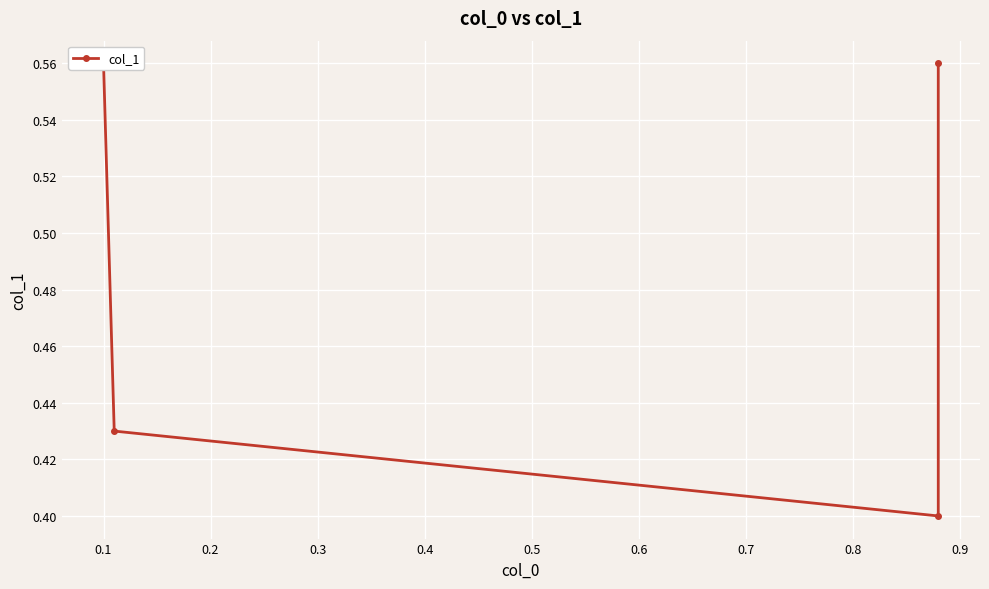

Does the chart display data point markers on the line(s)?

Yes